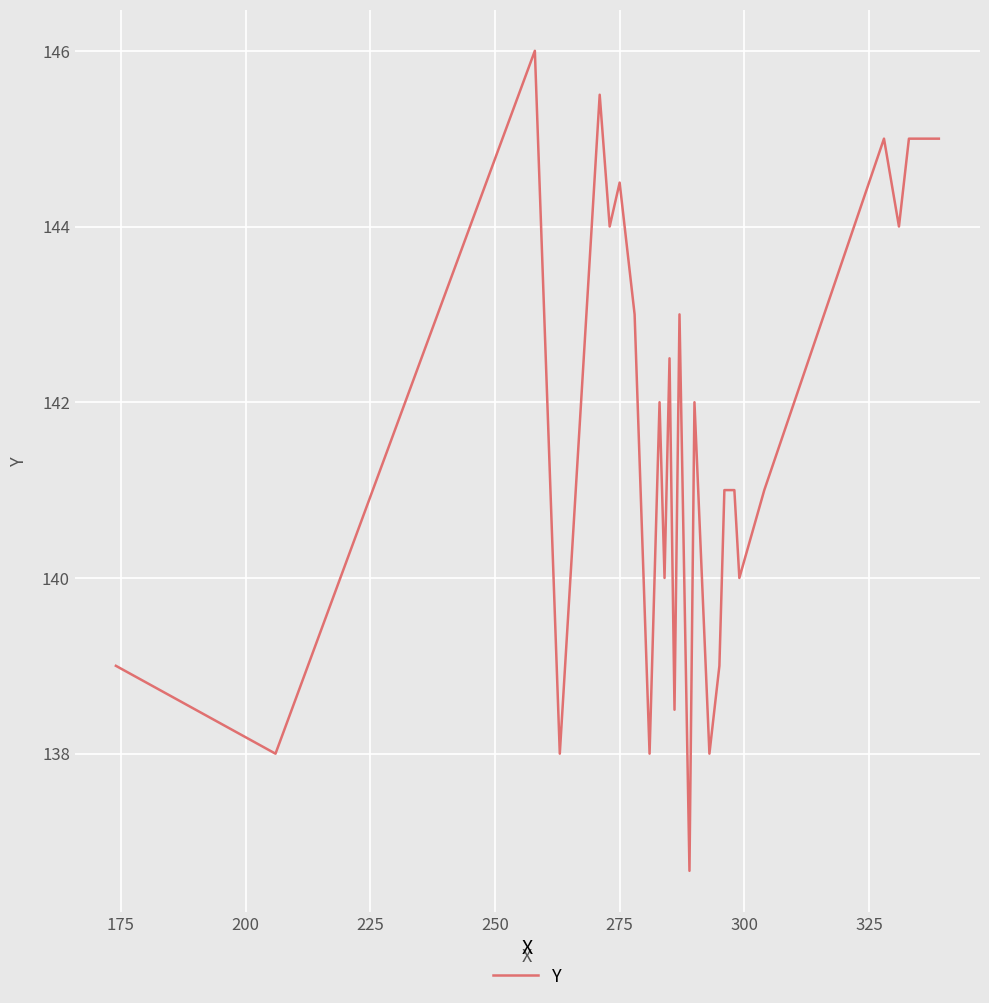

What is the difference between the maximum and minimum values?

9.3